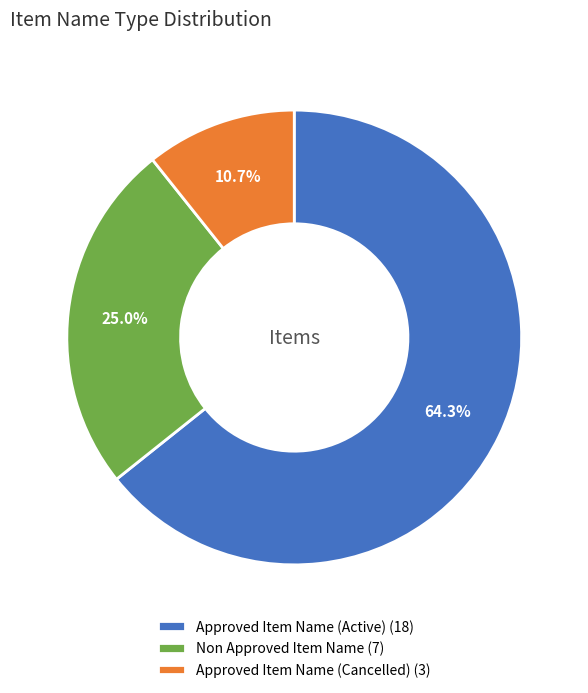

Which category accounts for the majority?

Approved Item Name (Active) (18)